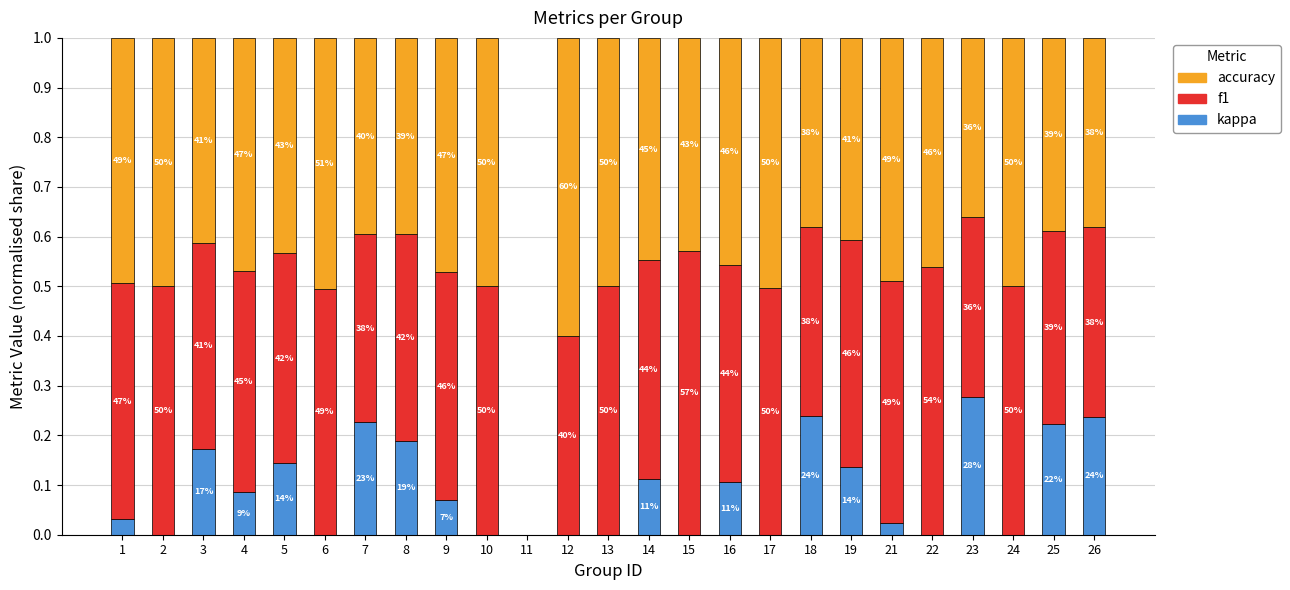

The value of kappa at 16 is 0.2. True or false?

False